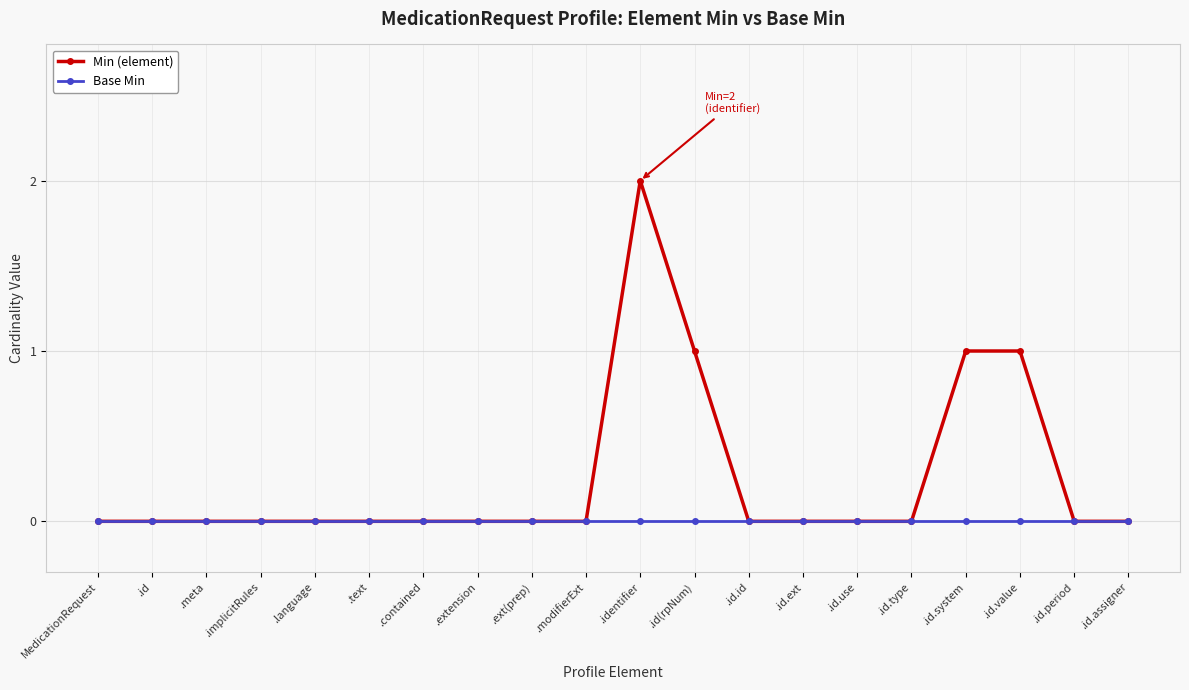

What is the label of the 3rd point from the left?

.meta